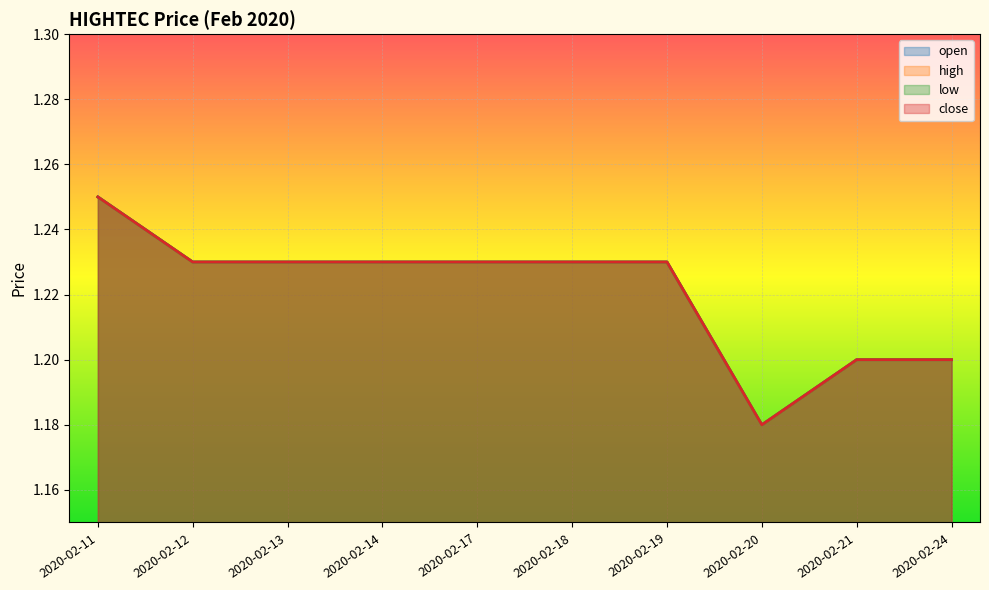

At how many categories does at least one series exceed 1?

10